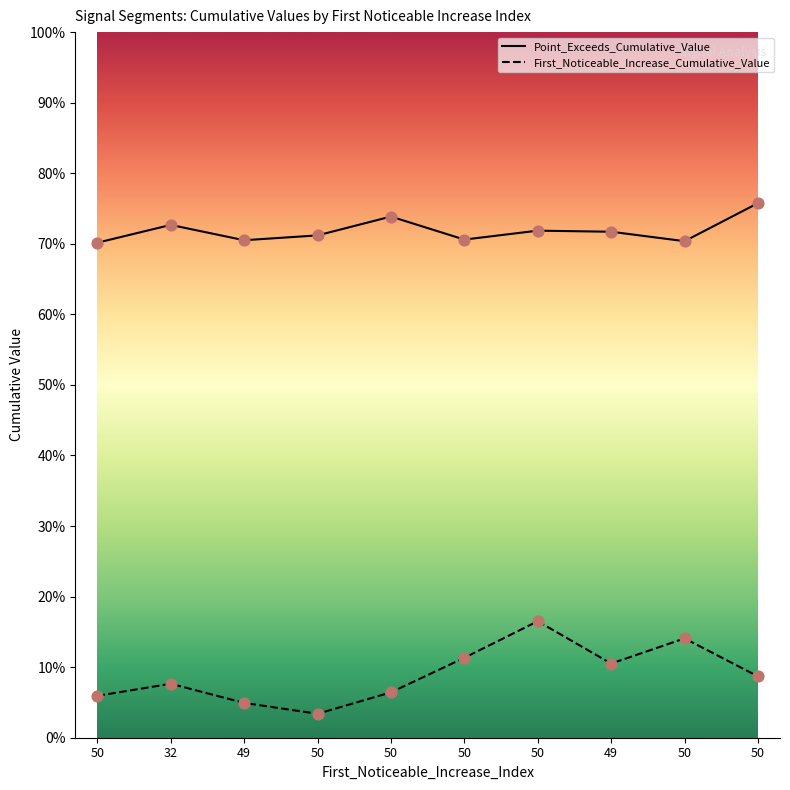

What are all the series names shown in the legend?

First_Noticeable_Increase_Cumulative_Value, Point_Exceeds_Cumulative_Value